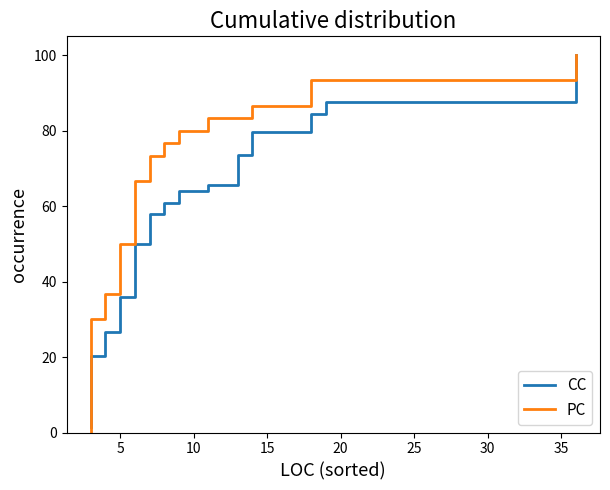

The value of CC at 10 is 1.2. True or false?

False